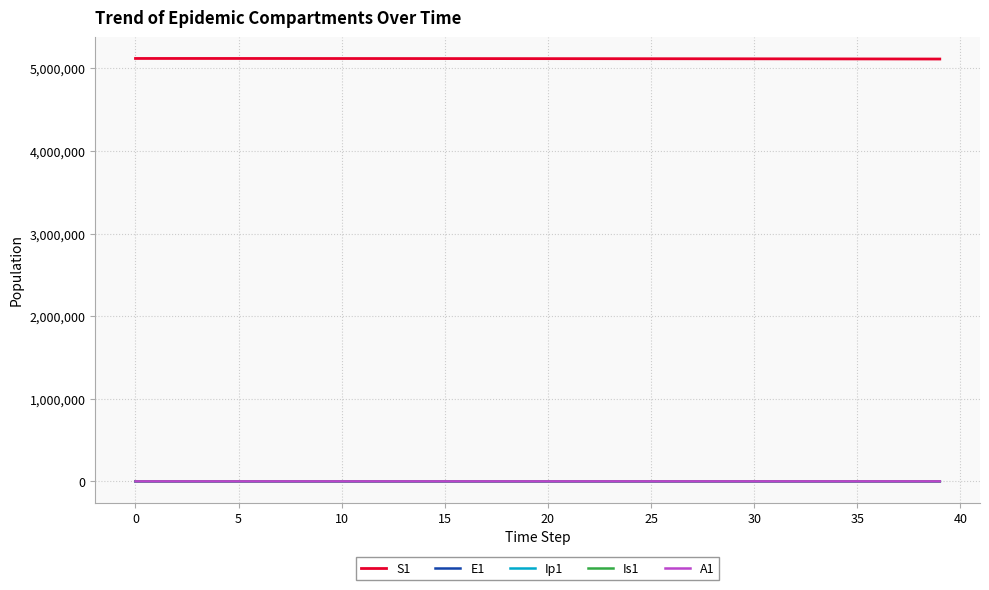

True or false: S1 and A1 cross at least once.

False